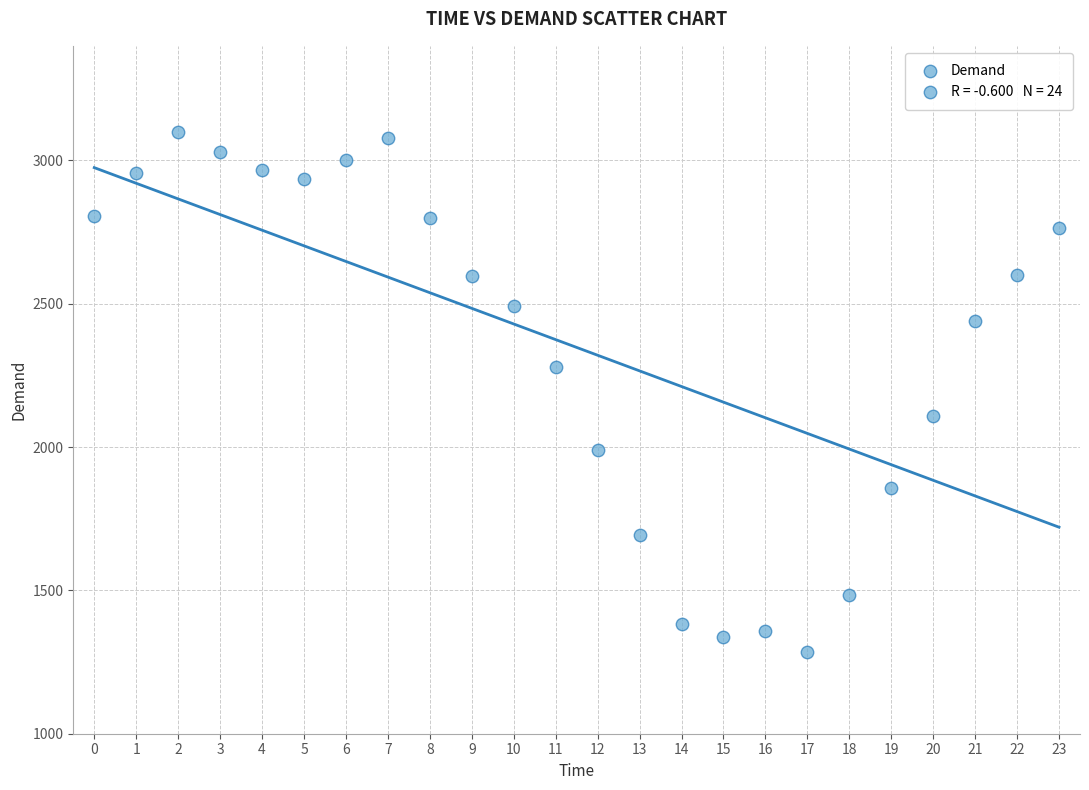

What is the range of Y values (max minus min)?

1815